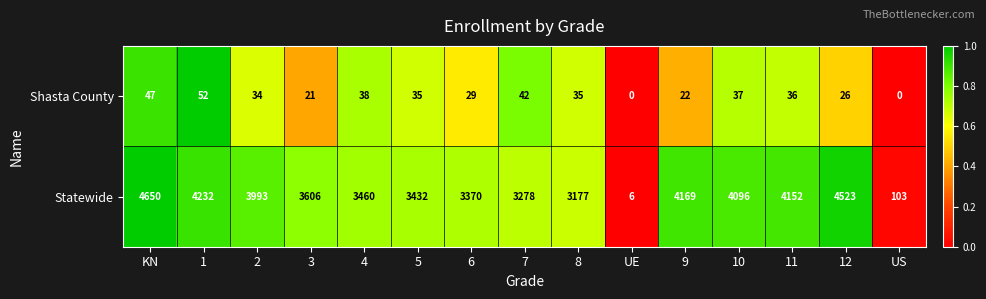

Reading right to left, list all the values displayed in this chart.

Shasta County: 0	26	36	37	22	0	35	42	29	35	38	21	34	52	47
Statewide: 103	4523	4152	4096	4169	6	3177	3278	3370	3432	3460	3606	3993	4232	4650